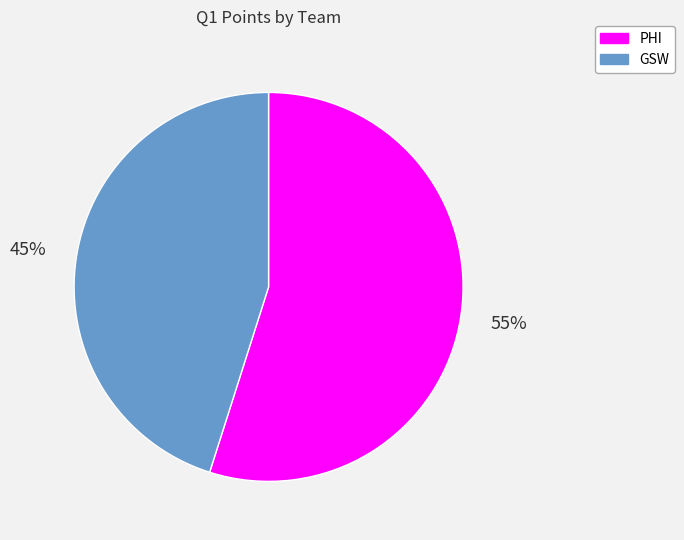

Is there a majority slice in this chart?

Yes